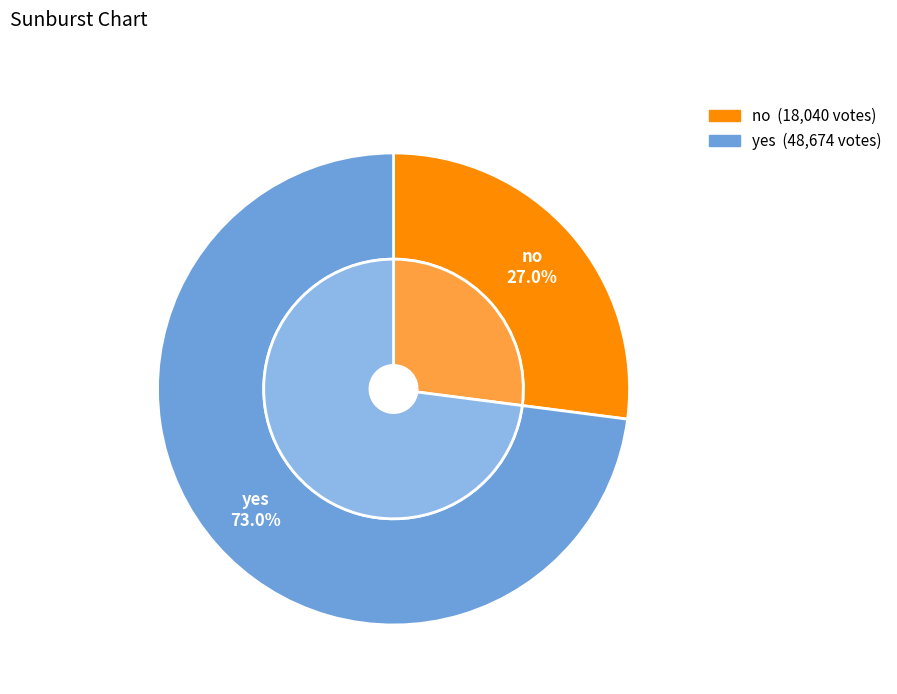

What is the ratio of the value at no to the value at yes?

0.4